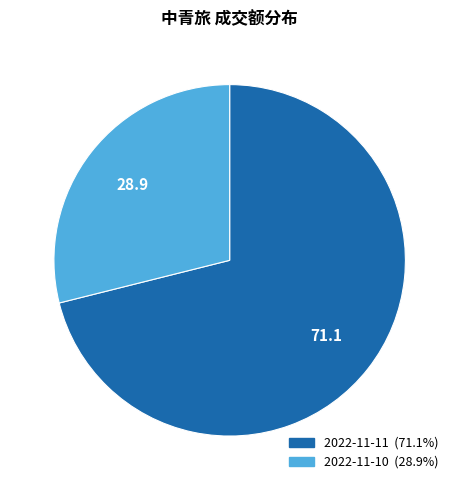

Rank the categories by value from lowest to highest.

2022-11-10, 2022-11-11